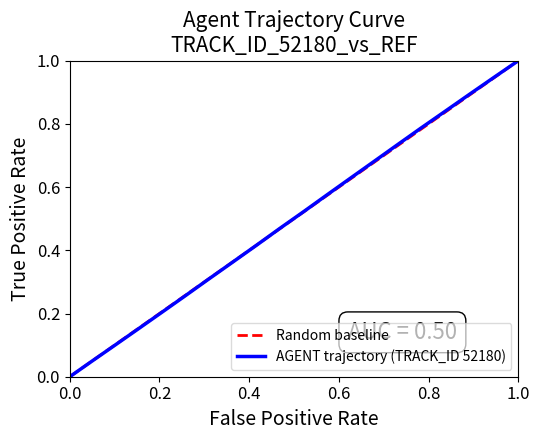

What is the maximum value for AGENT trajectory (TRACK_ID 52180)?

1.0